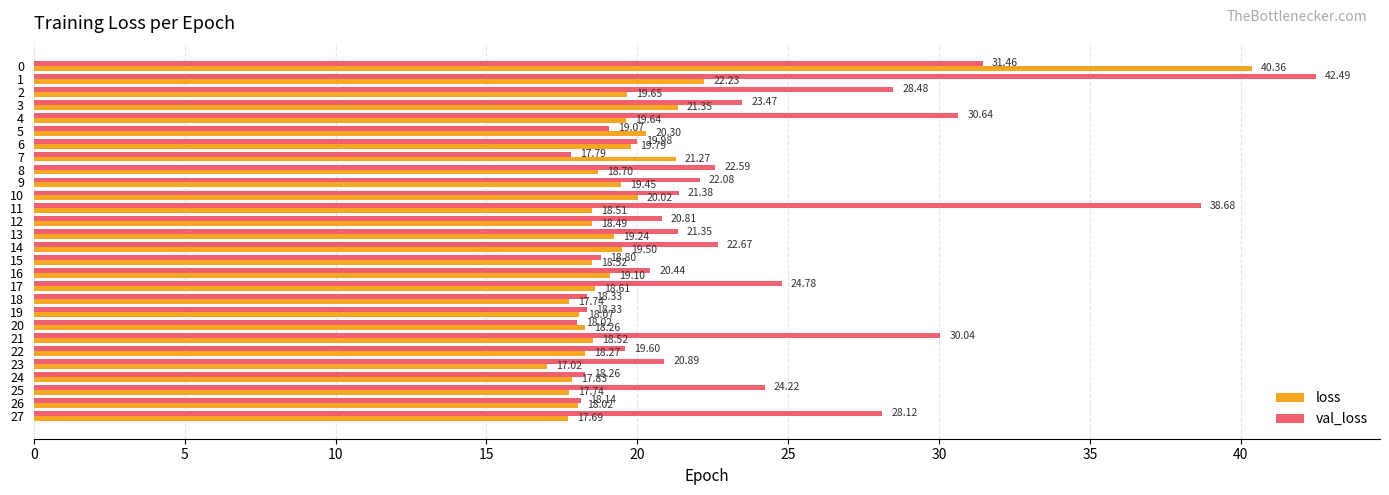

How many data points does each series have?

28